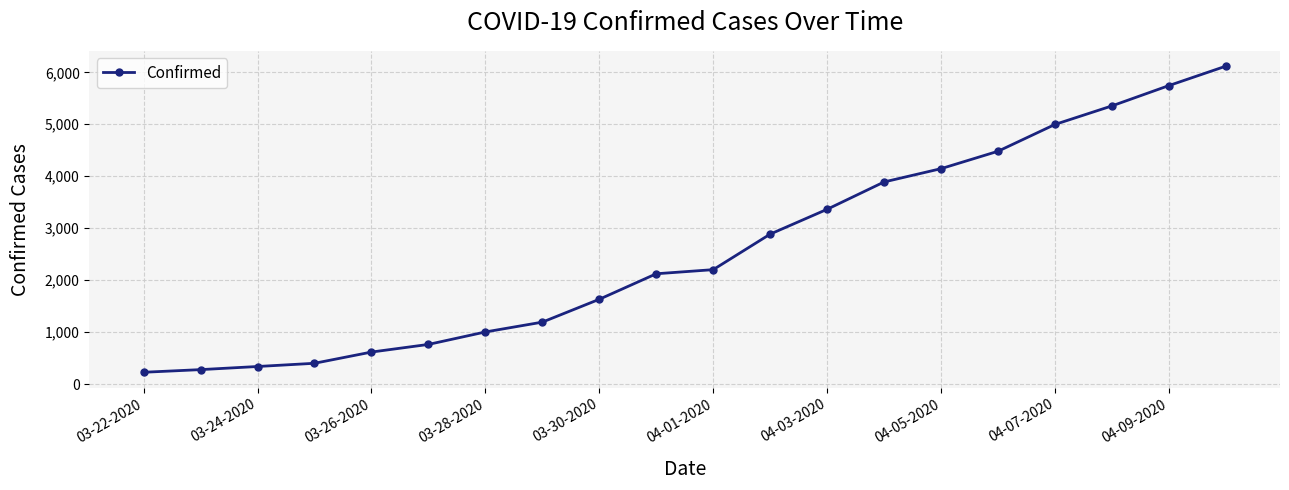

What is the smallest value displayed?

227